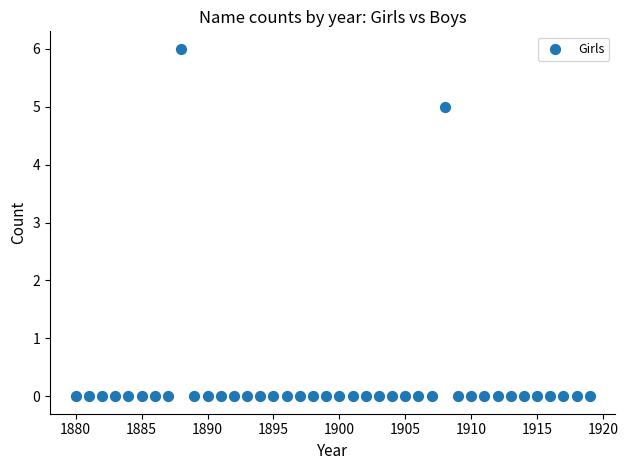

What is the range of X values (max minus min)?

39